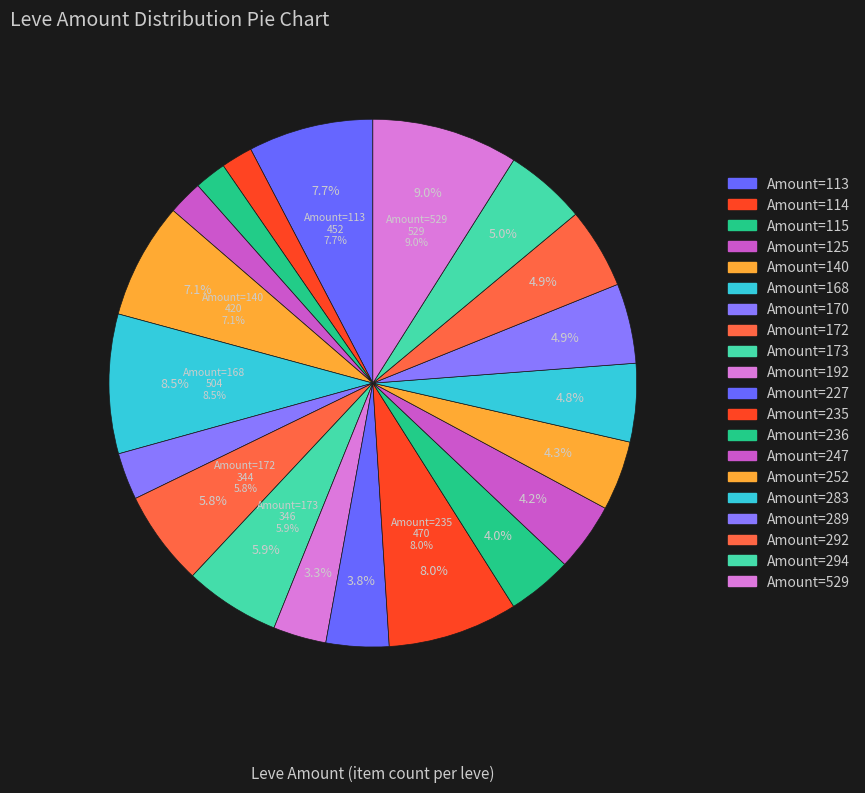

Do Bronze Rivets and Bronze Hatchet together represent more than half of the pie?

No